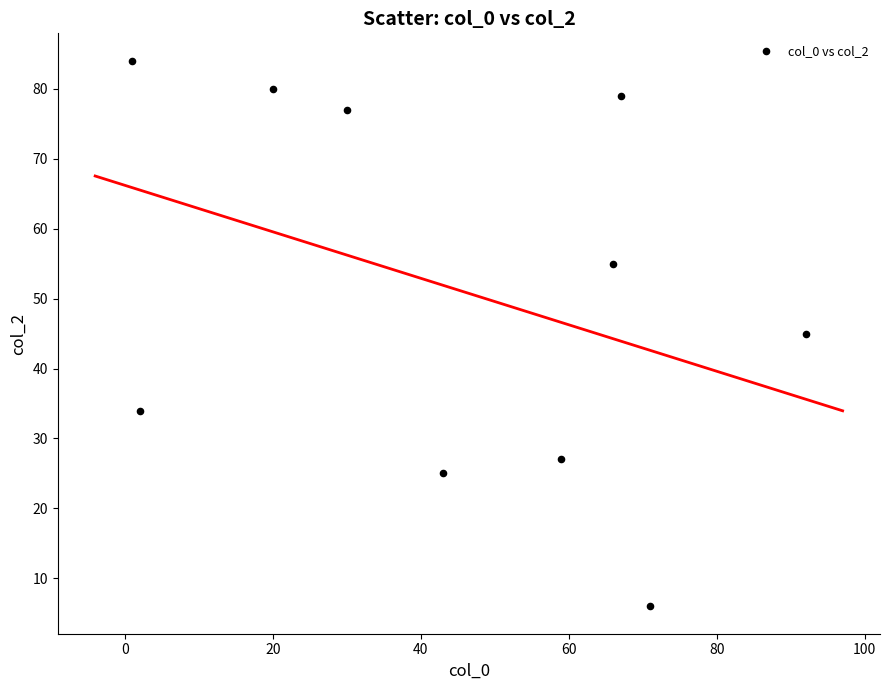

What is the range of Y values (max minus min)?

78